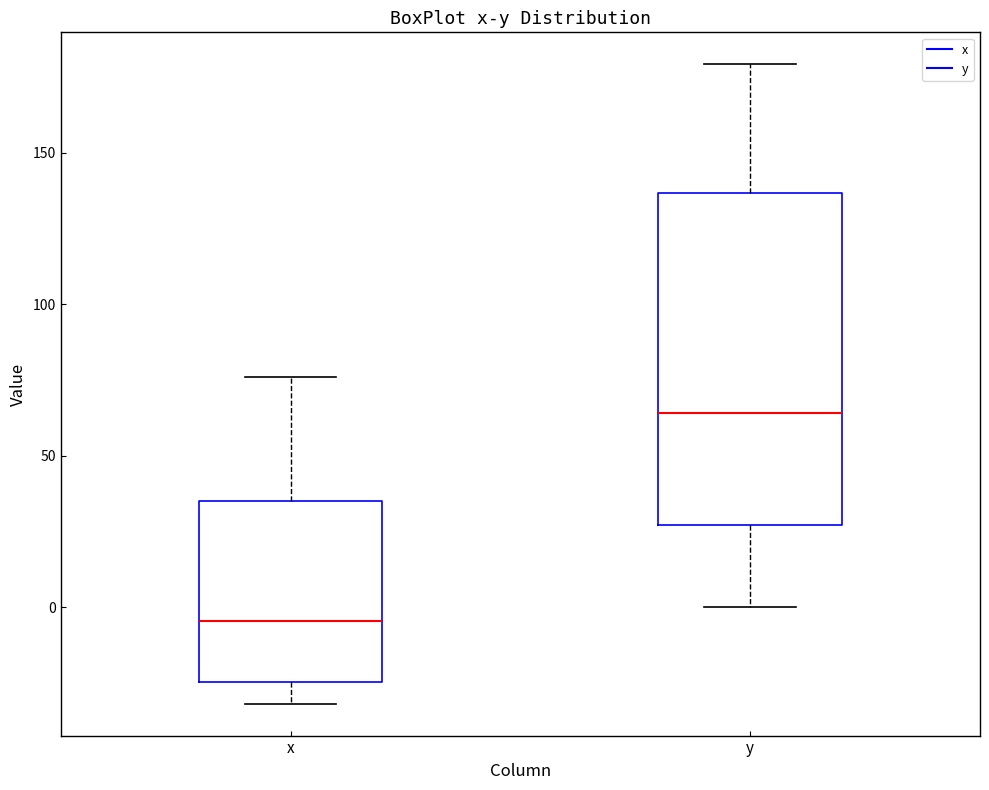

Comparing the boxes themselves (not the whiskers), which one is the tallest?

y